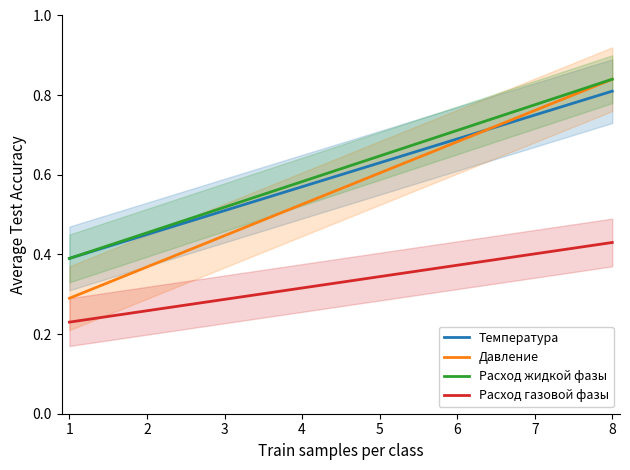

What value does the Расход газовой фазы series have at 3?

0.3